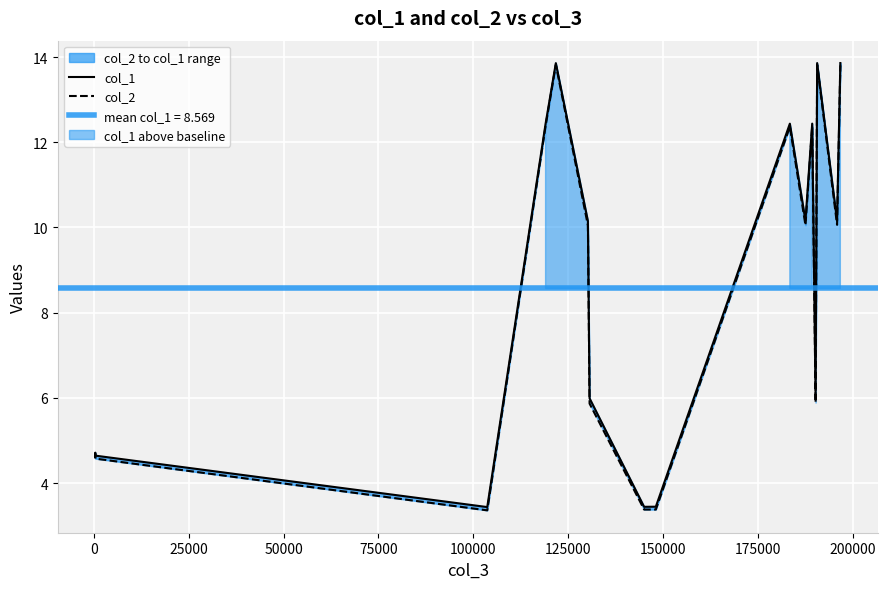

True or false: col_2 and col_1 cross at least once.

False